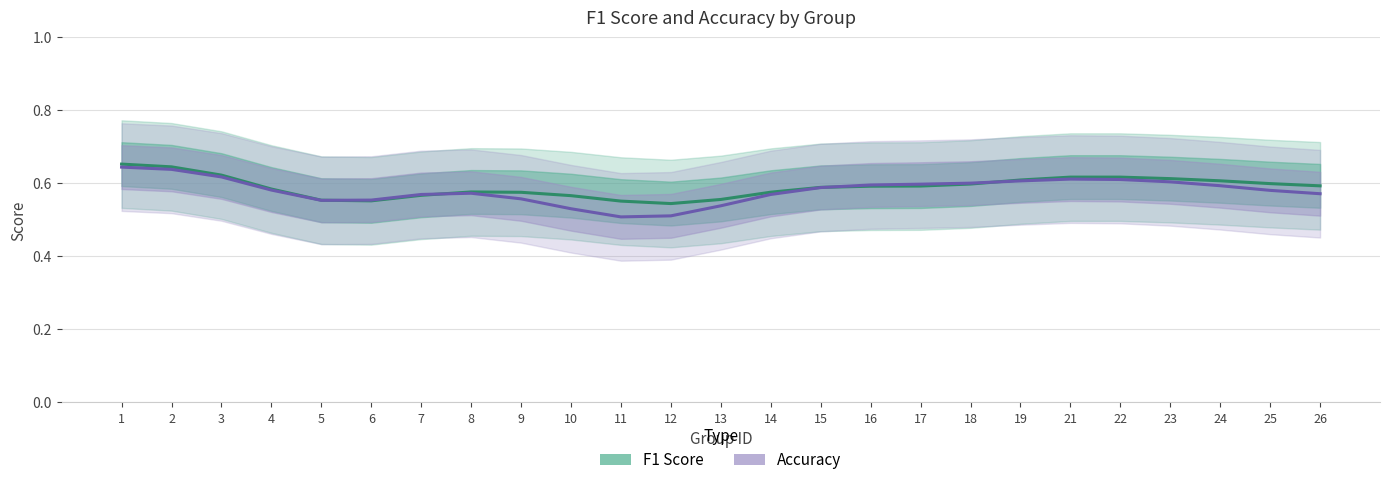

Between 5 and 18, which series saw the biggest shift?

Accuracy